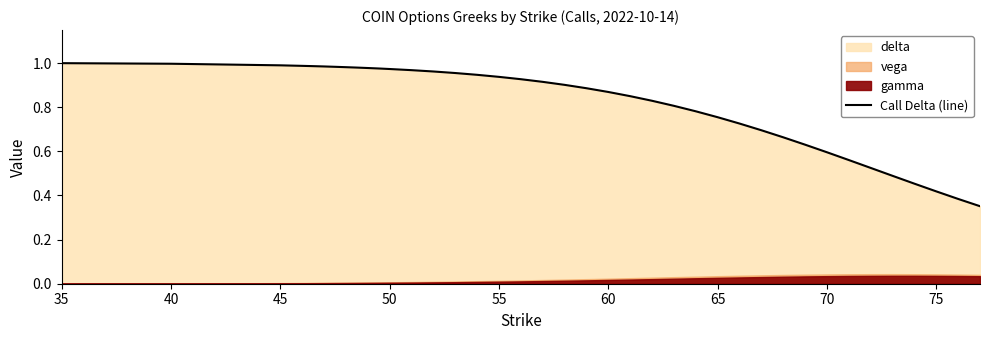

The value of Call Delta (line) at 70 is 0.3. True or false?

False